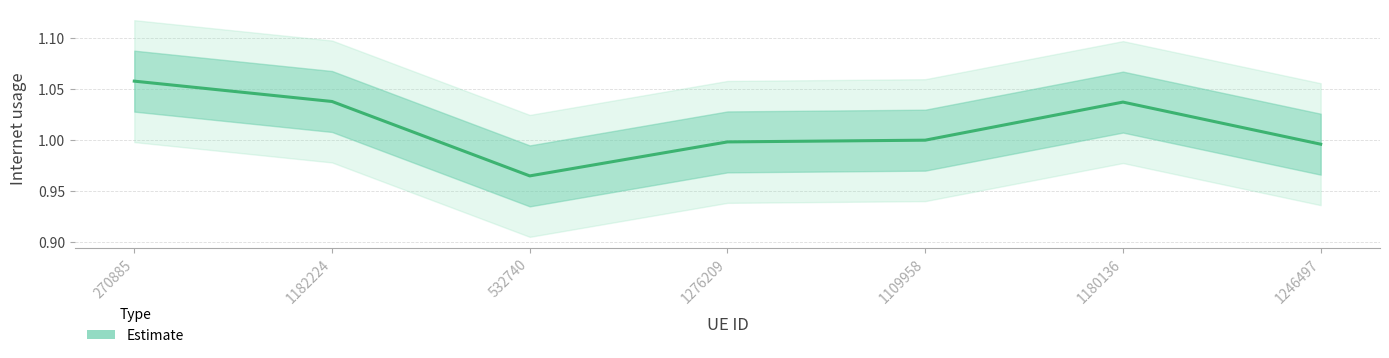

Does the chart have visible grid lines?

Yes